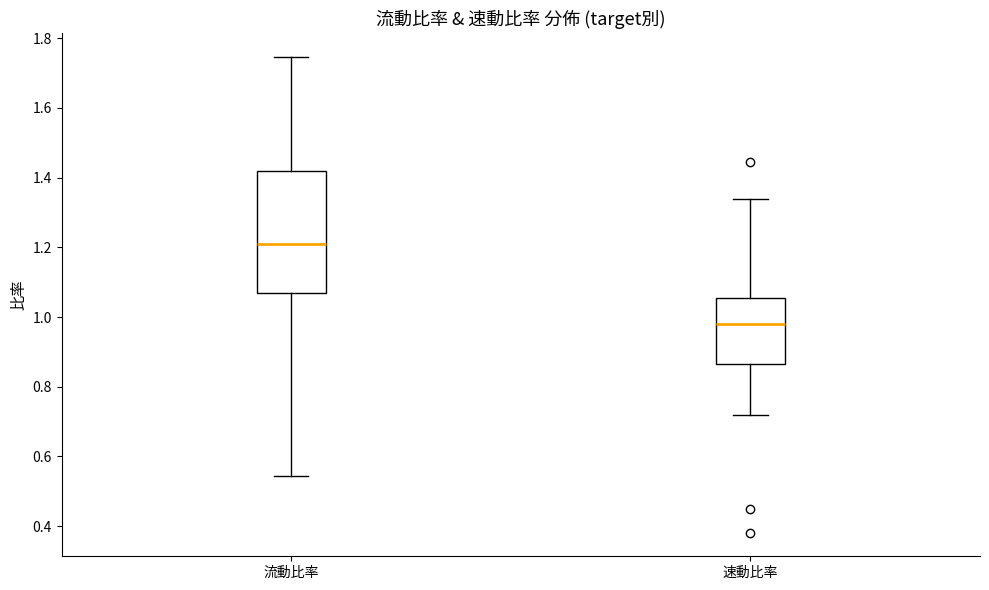

Reading left to right, read every box against the y-axis: the position of its median line, the range the box covers, and the ends of its whiskers. The values are not printed on the chart, so give them approximately, as read against the axis.

流動比率: median 1.22, box 1.06 to 1.42, whiskers 0.54 to 1.74
速動比率: median 0.98, box 0.86 to 1.06, whiskers 0.72 to 1.34